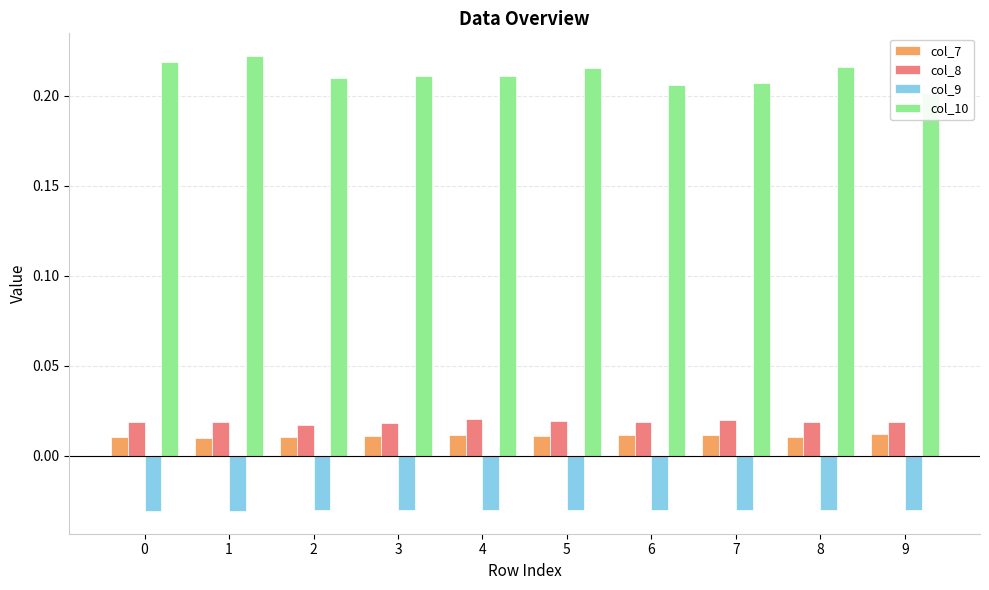

Which series has the largest total across all categories?

col_10